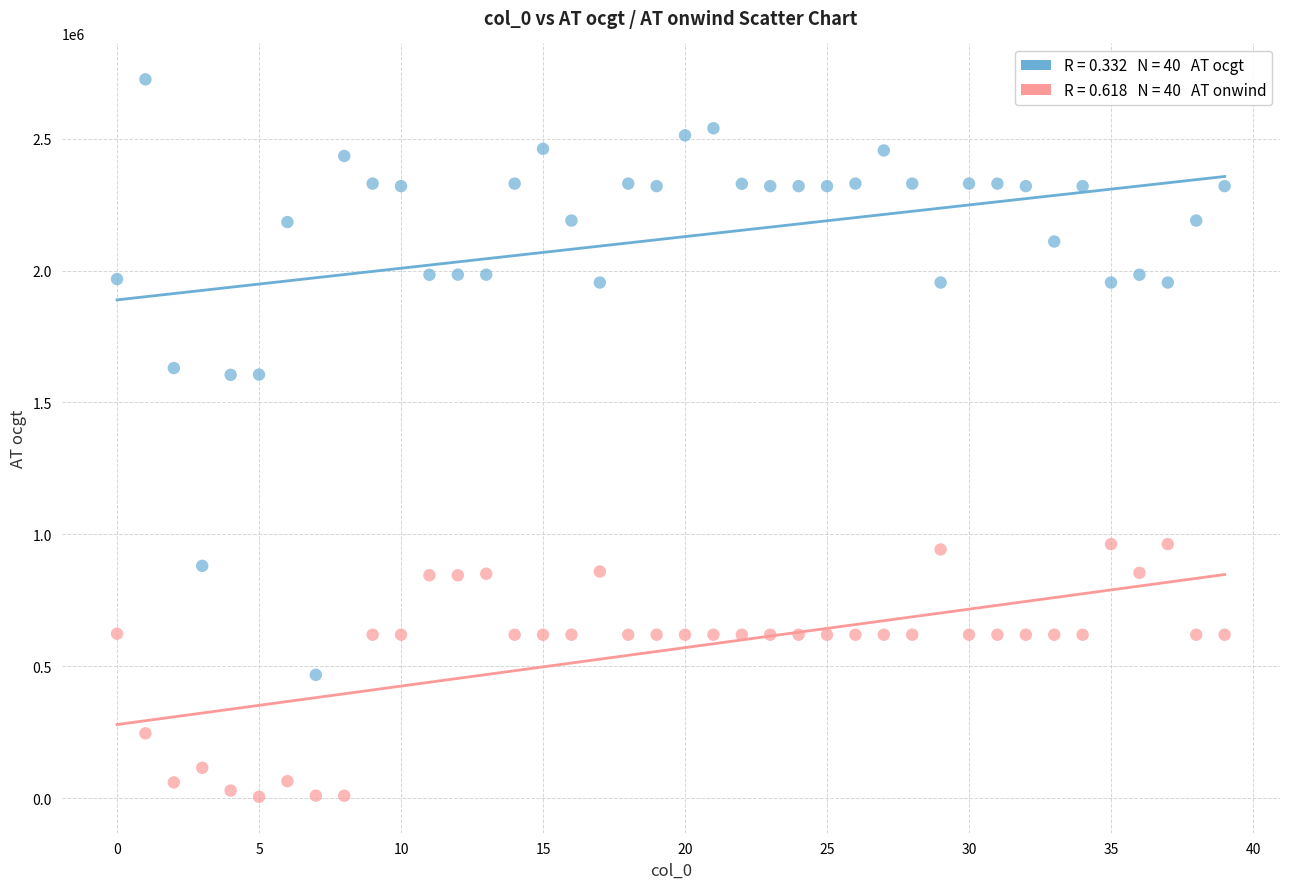

Across all data points, what is the range of Y values (max minus min)?

2720552.0